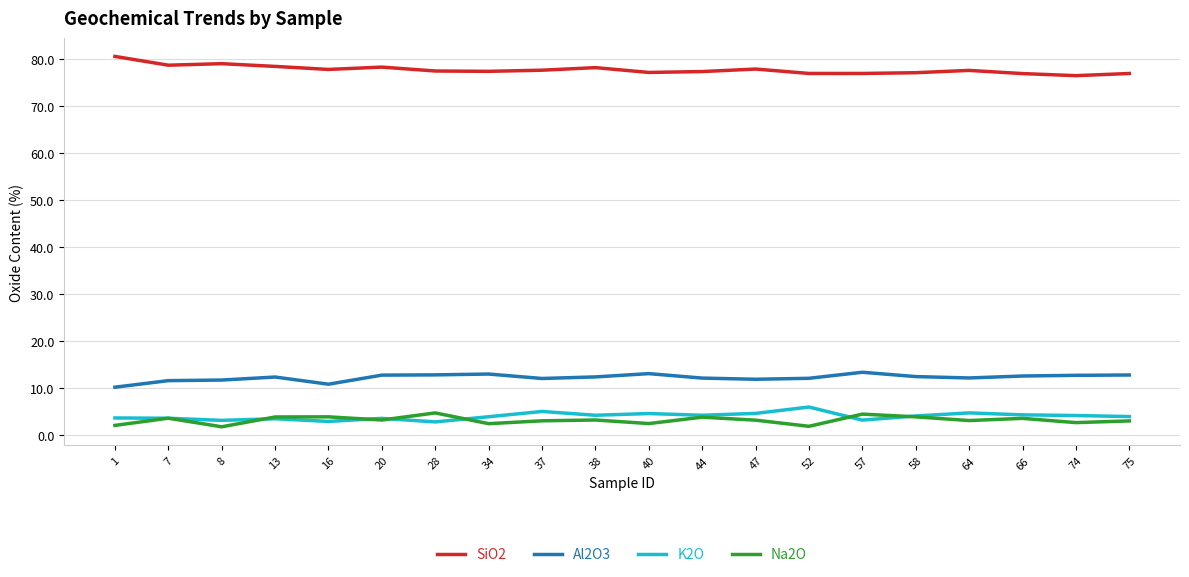

True or false: Al2O3 and K2O intersect in this chart.

False